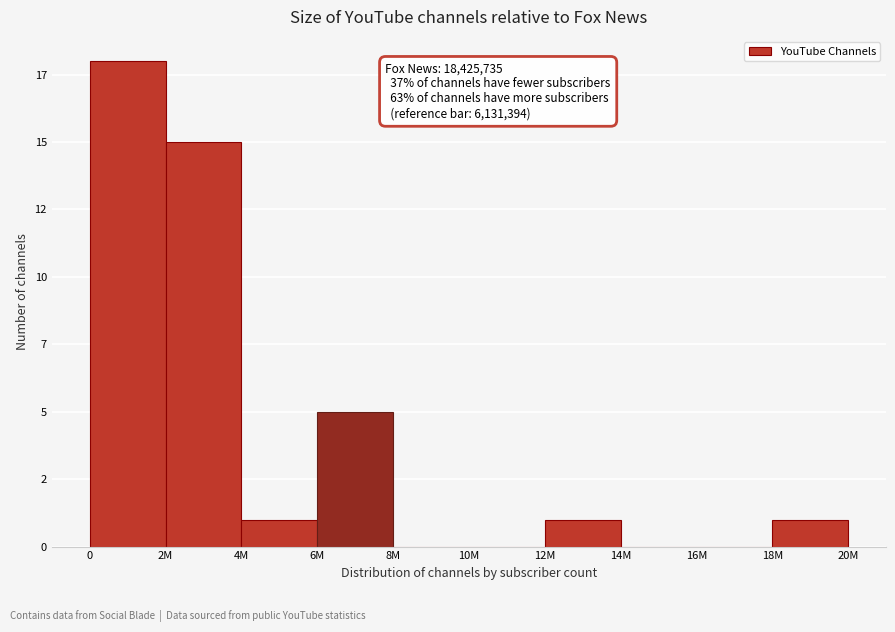

Are the bars horizontal?

No